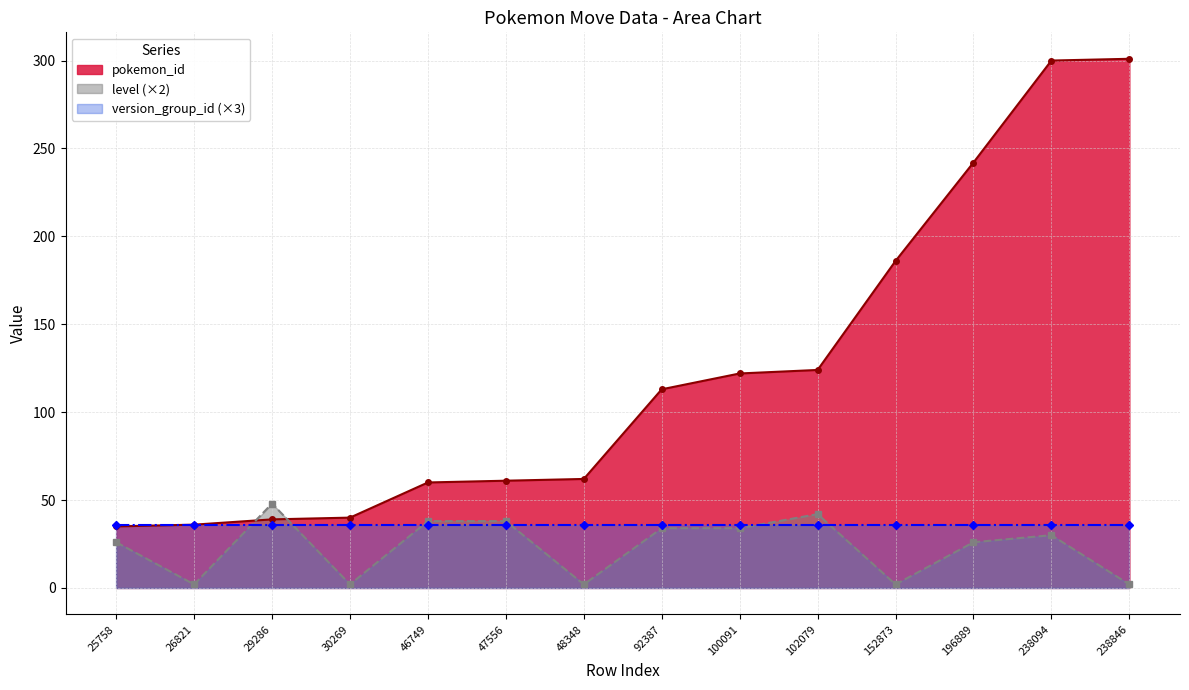

At which label does pokemon_id reach its peak?

238846